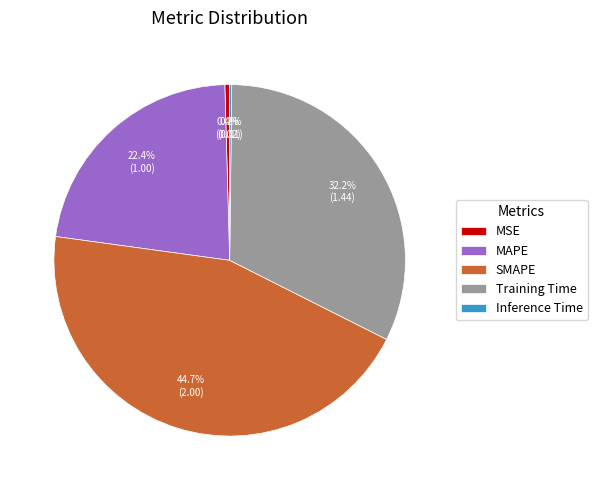

Is the sum of MSE and Training Time greater than half?

No